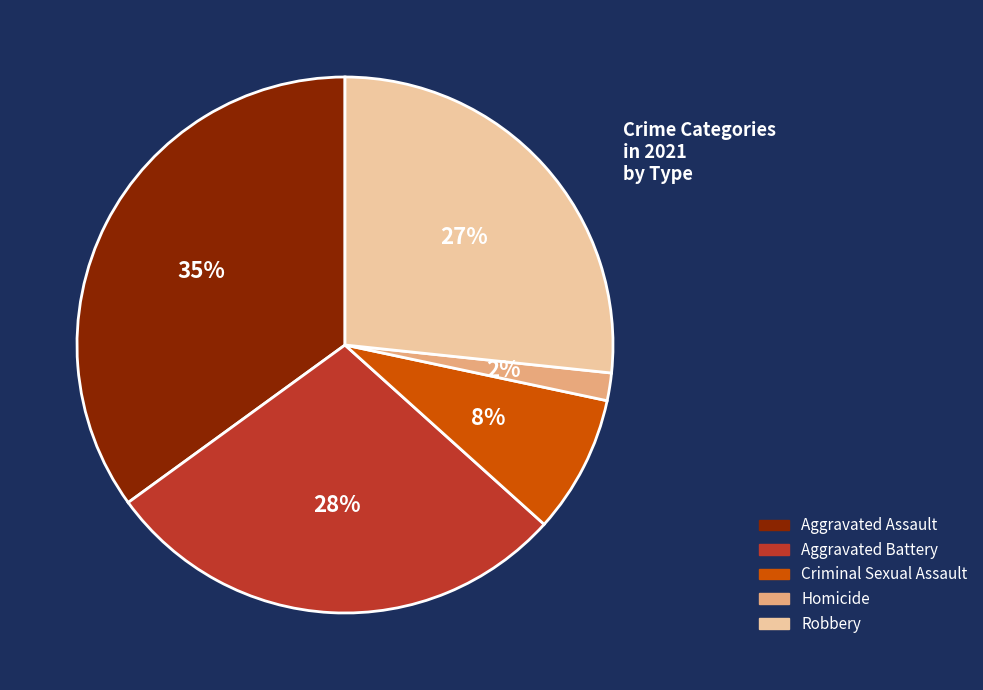

To the nearest percent, what is the average slice percentage?

20%